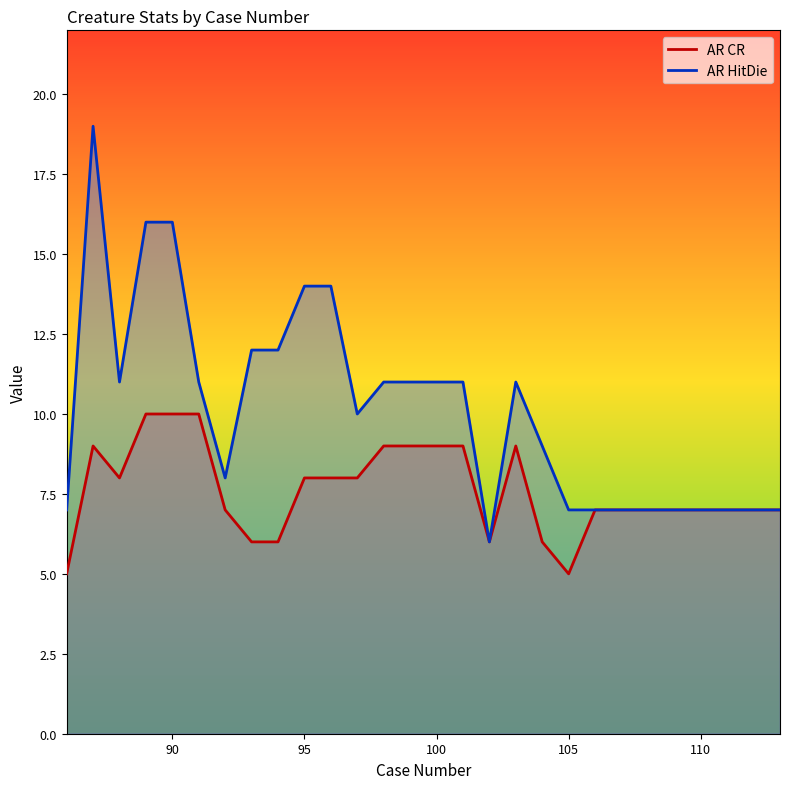

True or false: AR HitDie has more than 0 interior local peaks.

True